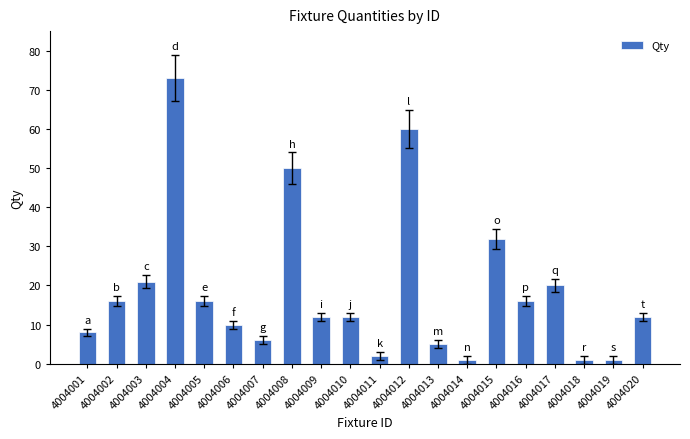

The value at 4004002 is 4. True or false?

False